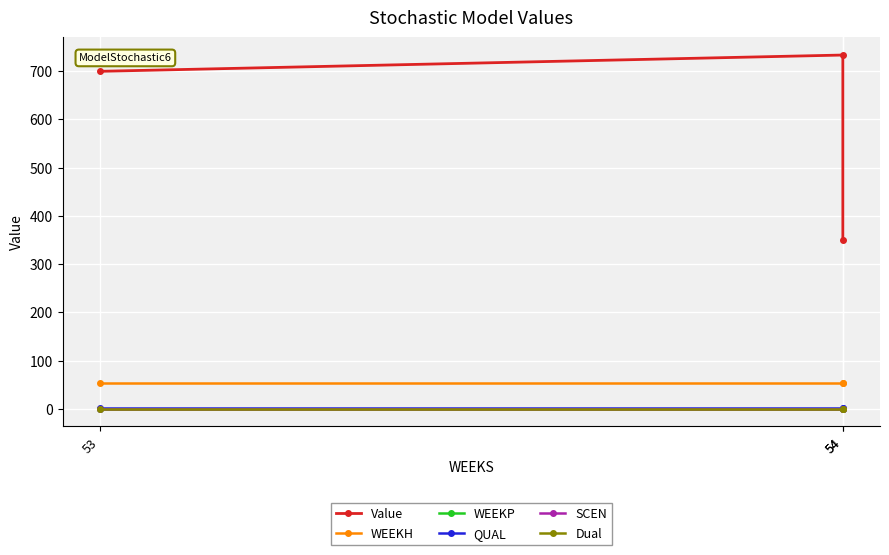

What are all the series names shown in the legend?

Value, WEEKH, WEEKP, QUAL, SCEN, Dual